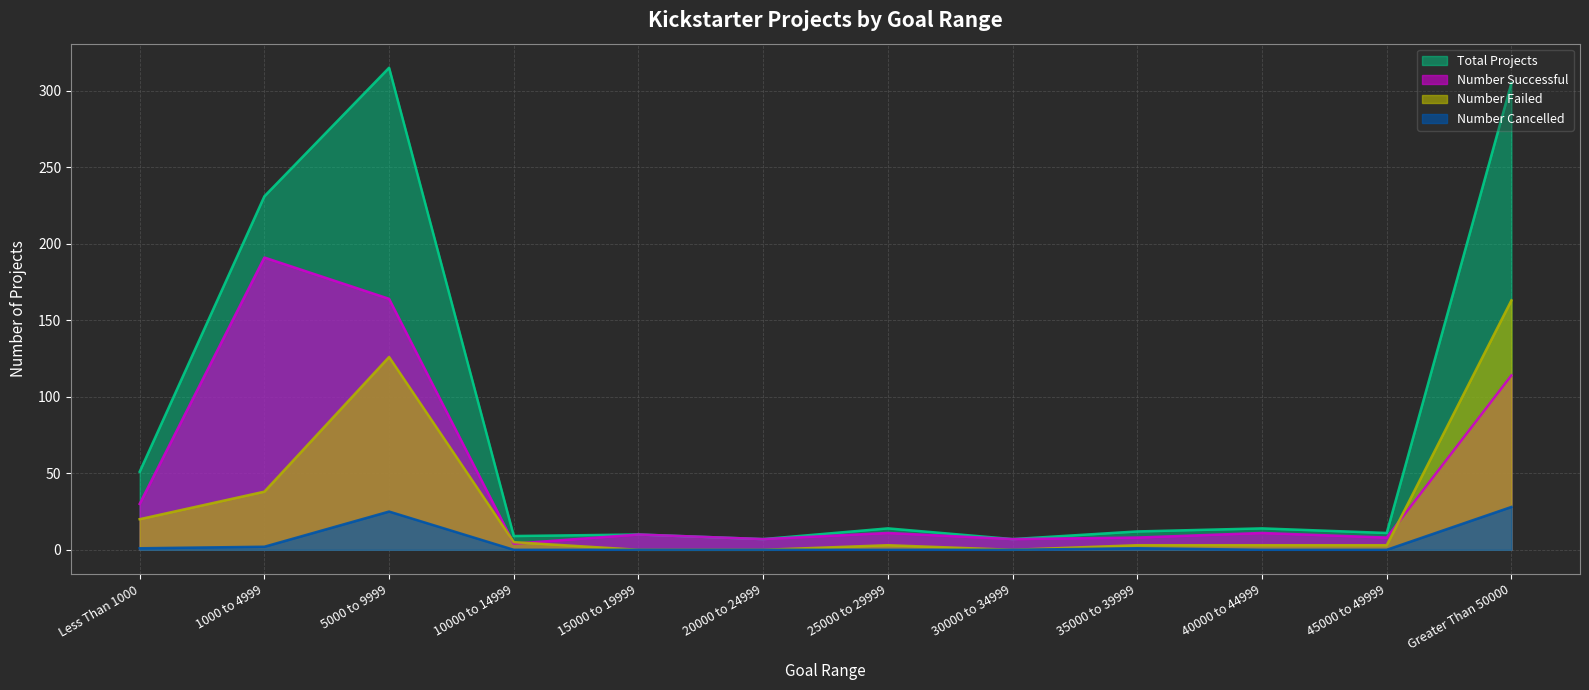

List the series in order of their peak value, highest first.

Total Projects, Number Successful, Number Failed, Number Cancelled